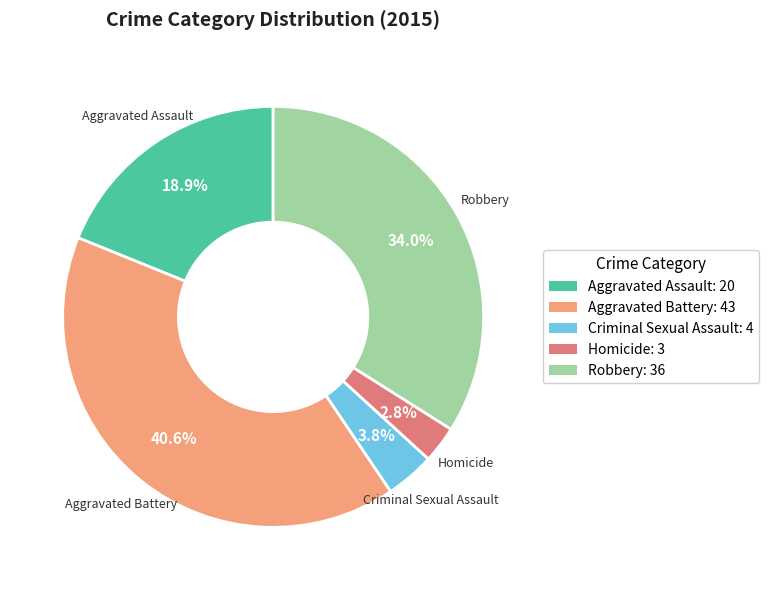

Rank the categories by value from highest to lowest.

Aggravated Battery, Robbery, Aggravated Assault, Criminal Sexual Assault, Homicide